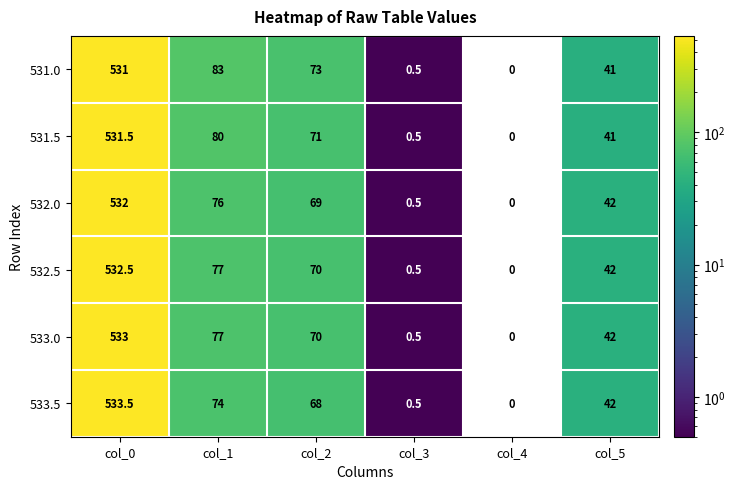

At which category is the sum across all series the highest?

col_0